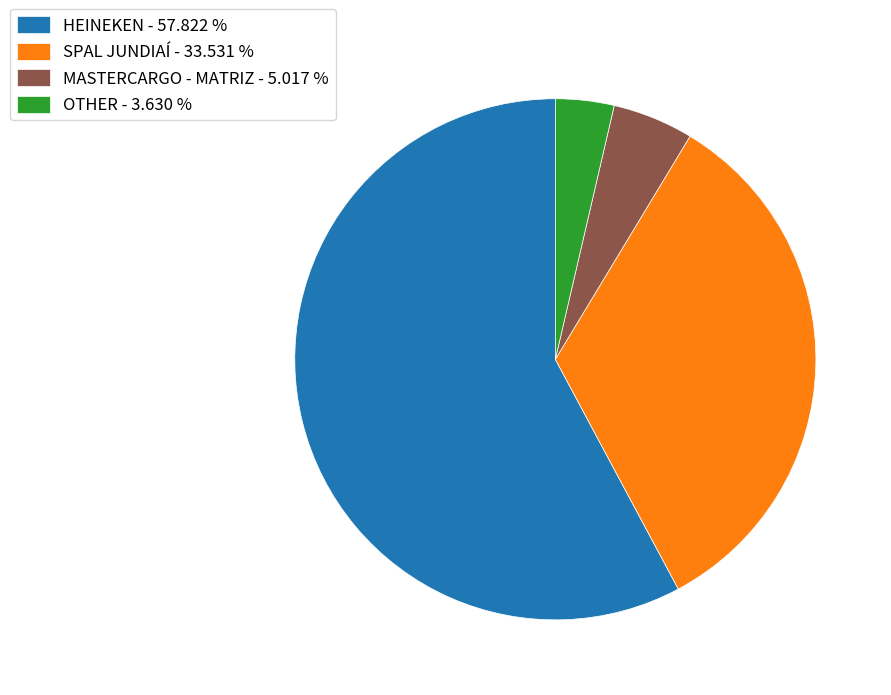

Count the number of slices in the pie.

4